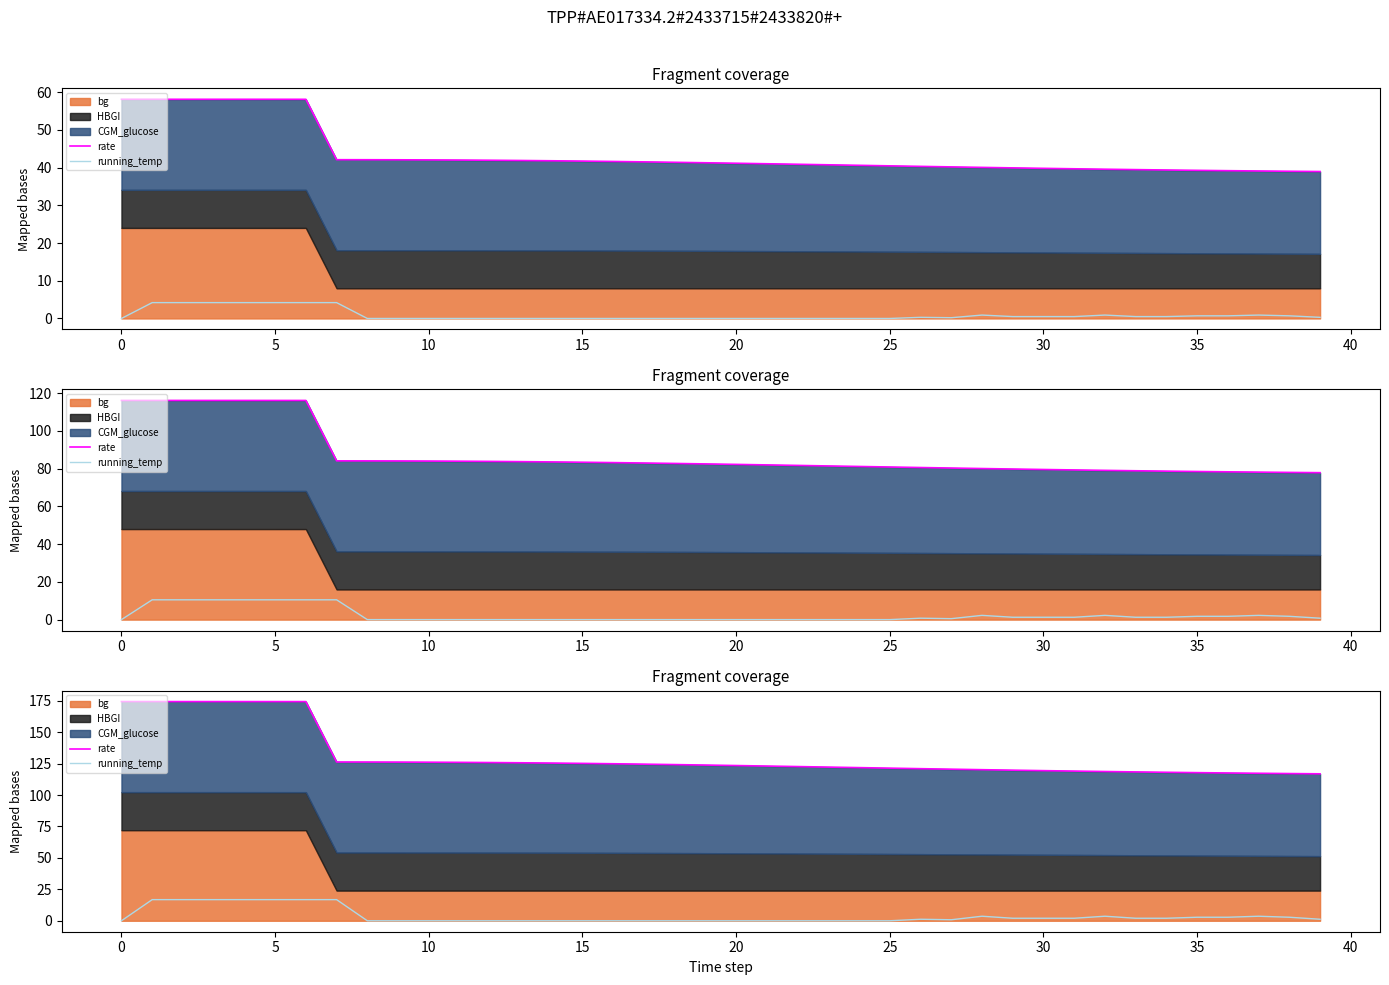

What is the spread (max minus min) of values at 21?

123.0